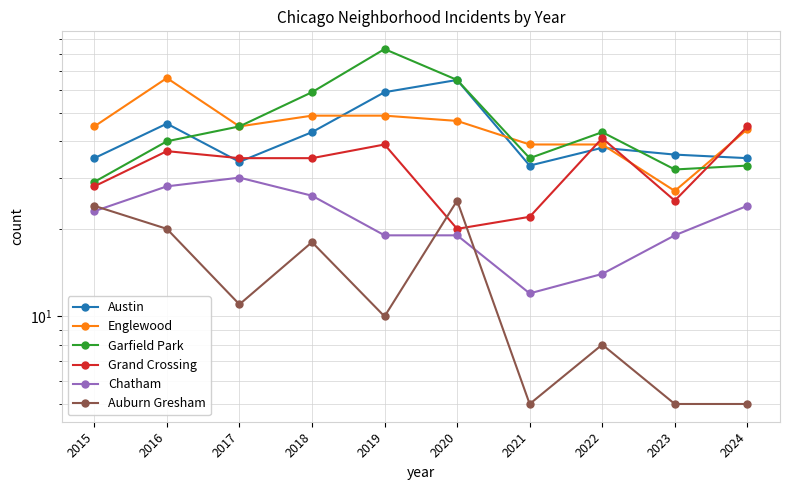

Rank the categories by Grand Crossing value from lowest to highest.

2020, 2021, 2023, 2015, 2017, 2018, 2016, 2019, 2022, 2024